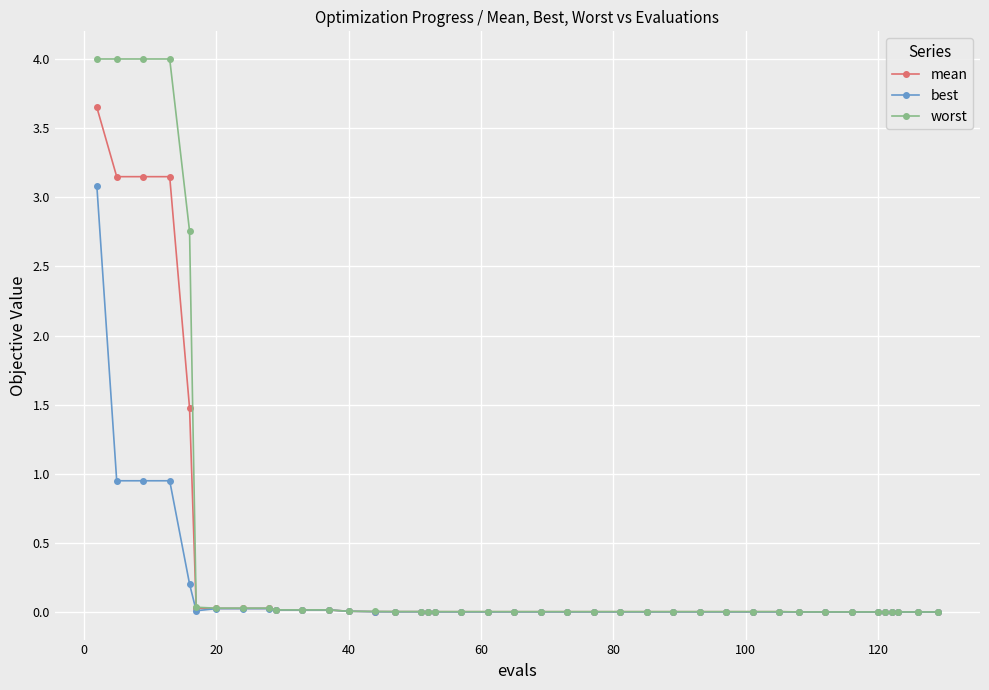

Rank the series by their maximum value, from highest to lowest.

worst, mean, best